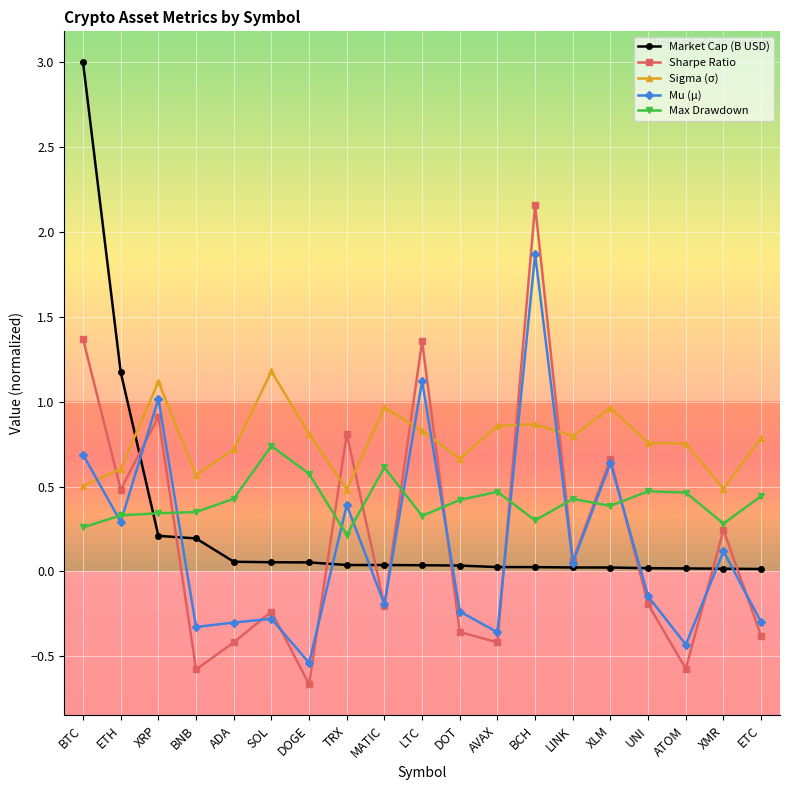

What value does the Sharpe Ratio series have at BNB?

-0.6